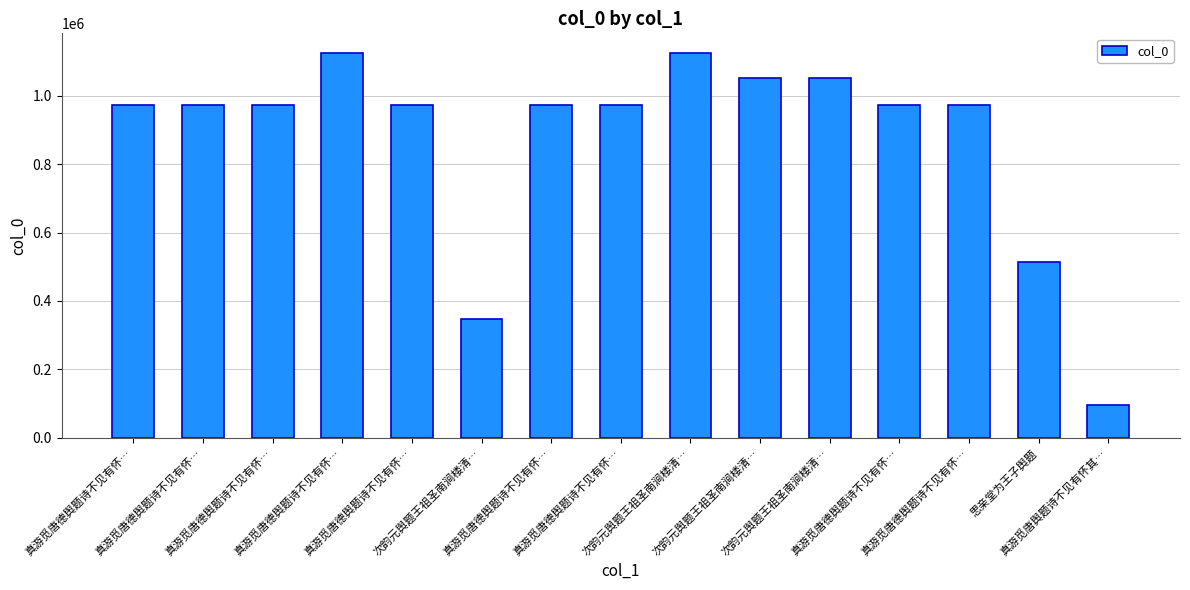

How many bars are there in total?

15